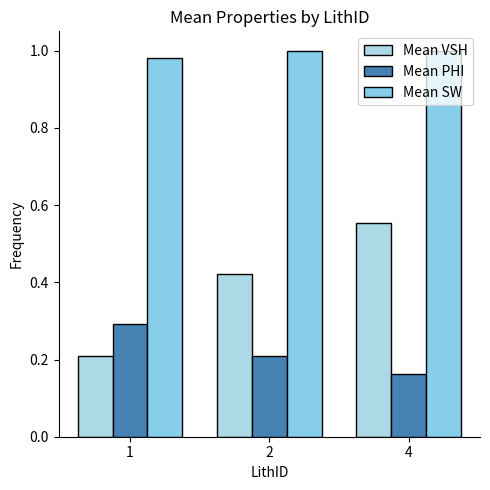

Reading left to right, extract all data points from this chart.

Mean VSH: 0.2	0.4	0.6
Mean PHI: 0.3	0.2	0.2
Mean SW: 1.0	1.0	1.0